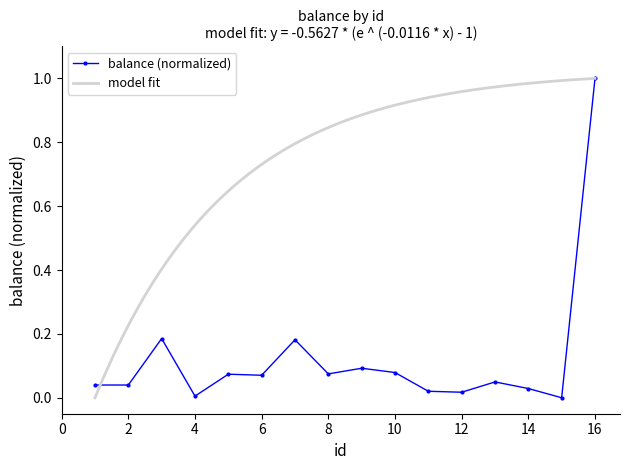

How many data points does each series have?

16